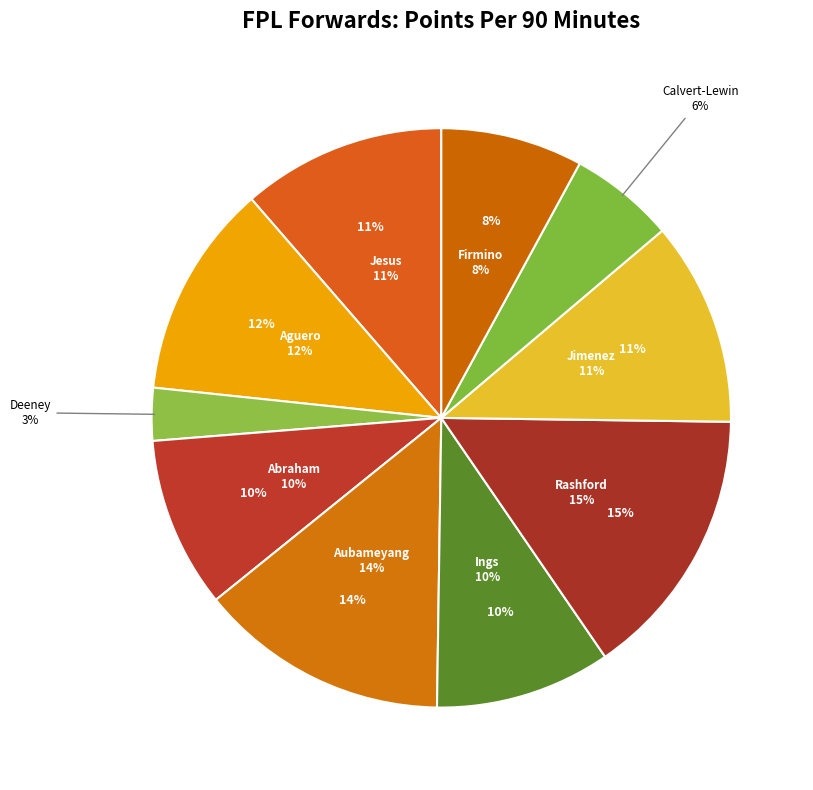

How many slices are in this pie chart?

10